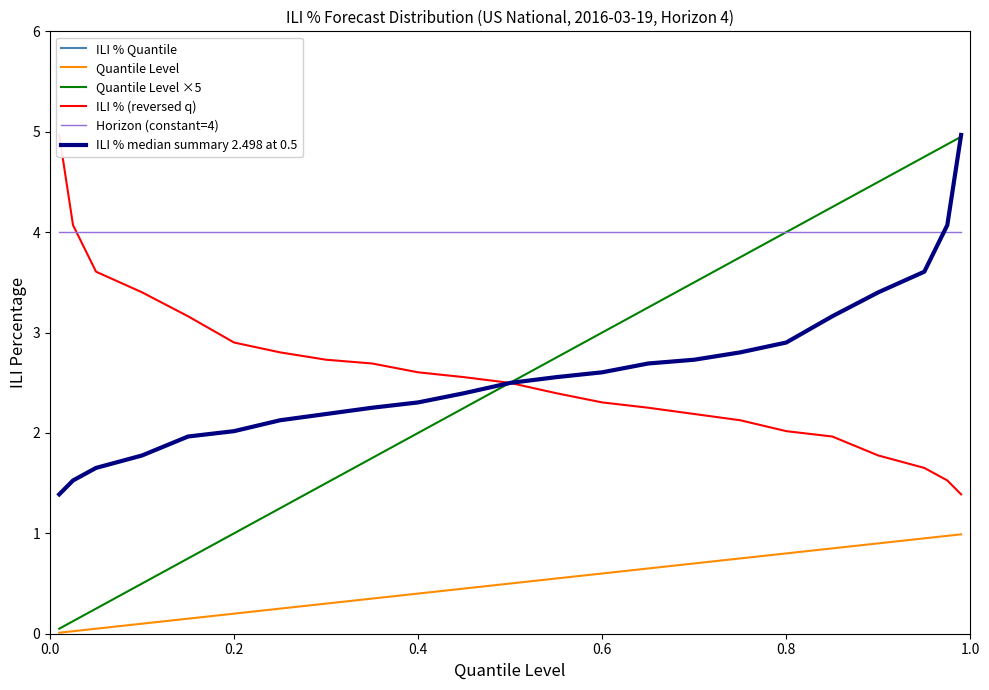

Is it true that ILI % Quantile equals 2.0 at 21?

False